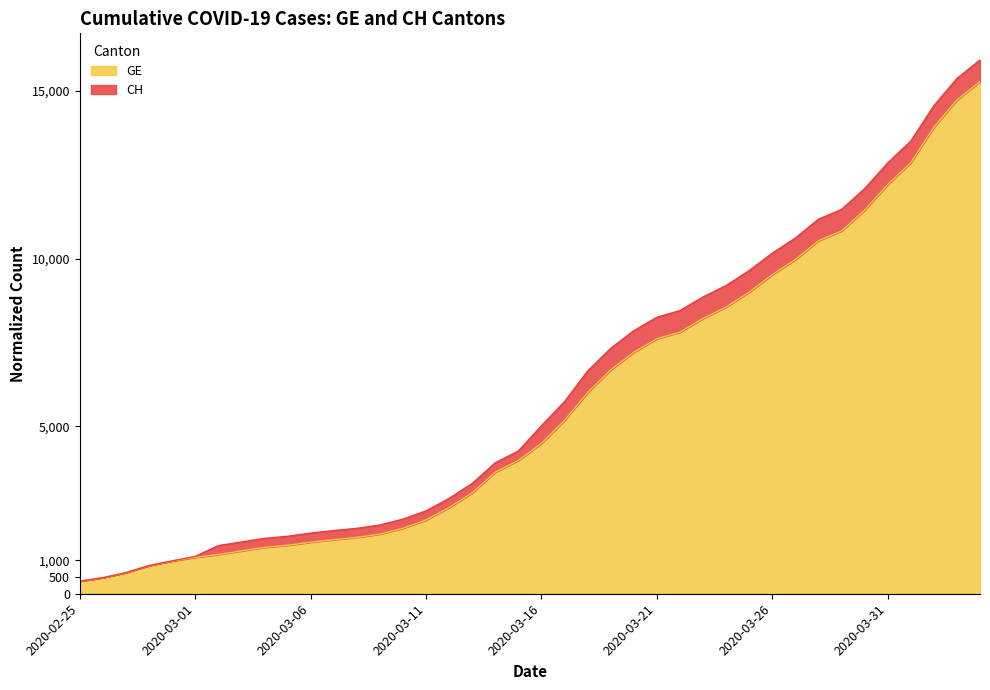

What is the sum of the CH values at 2020-04-02 and 2020-03-07?

16446